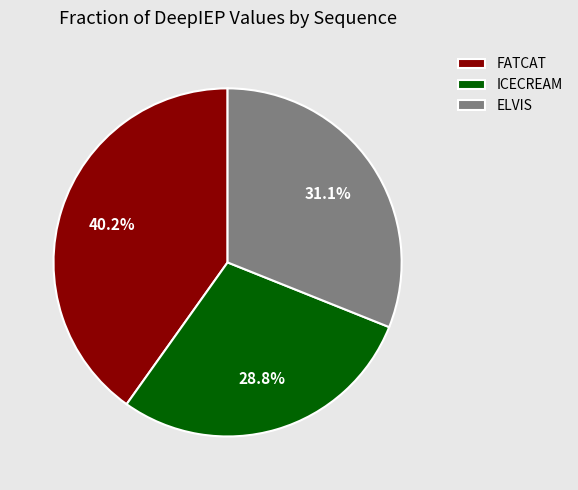

Approximately how many times larger is the value at FATCAT compared to ICECREAM?

1.4